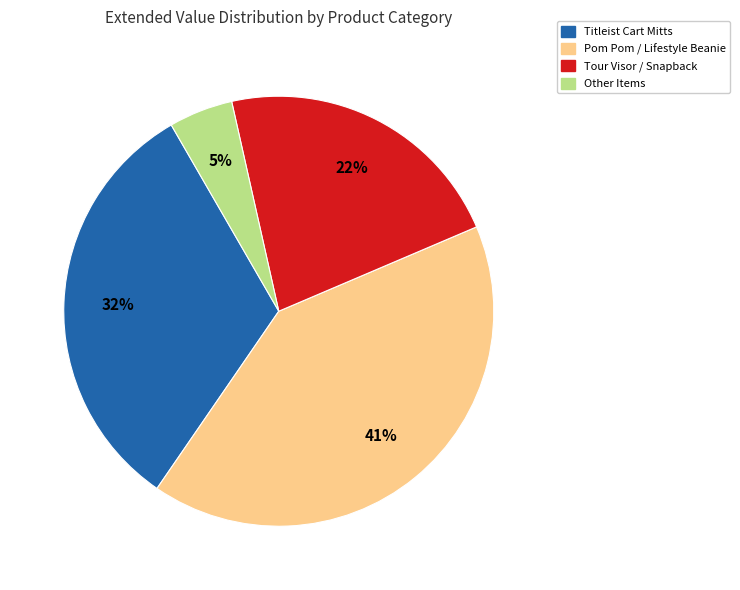

Is there any slice that represents more than half of the pie?

No